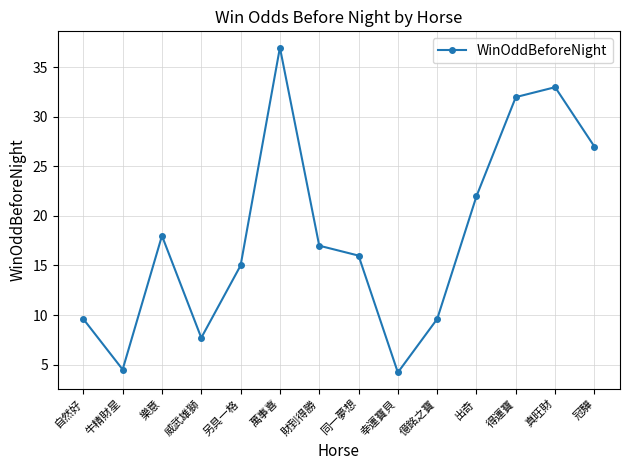

What is the approximate value at 牛精財星?

4.5